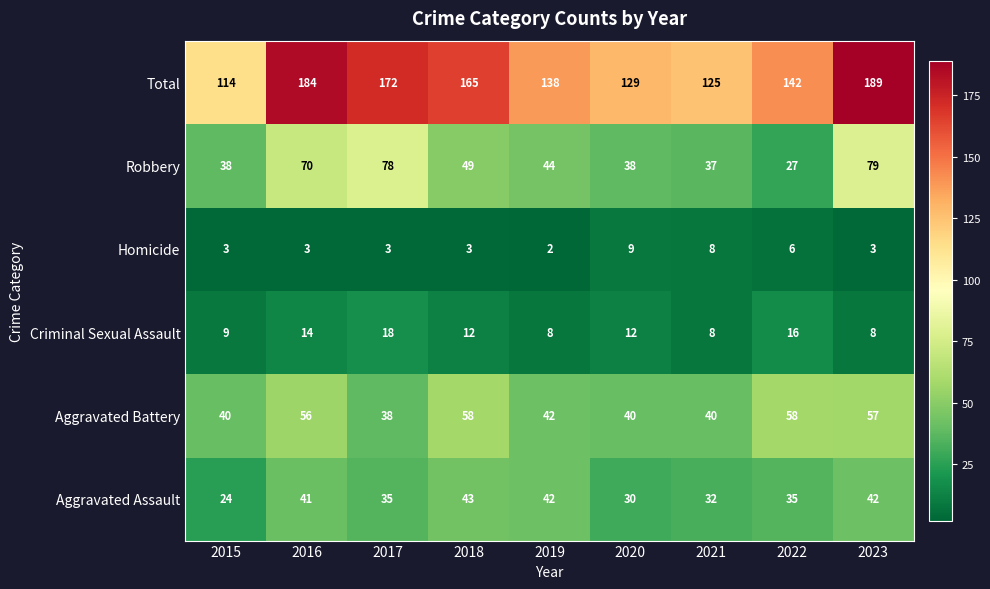

At which category is the sum across all series the highest?

2023